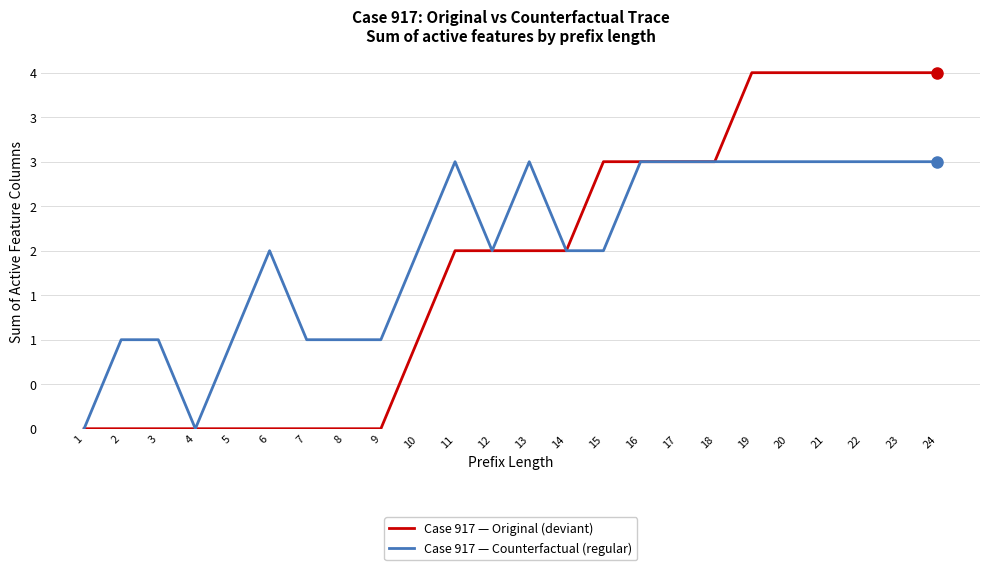

What is the sum of the Case 917 — Counterfactual (regular) values at 23 and 16?

6